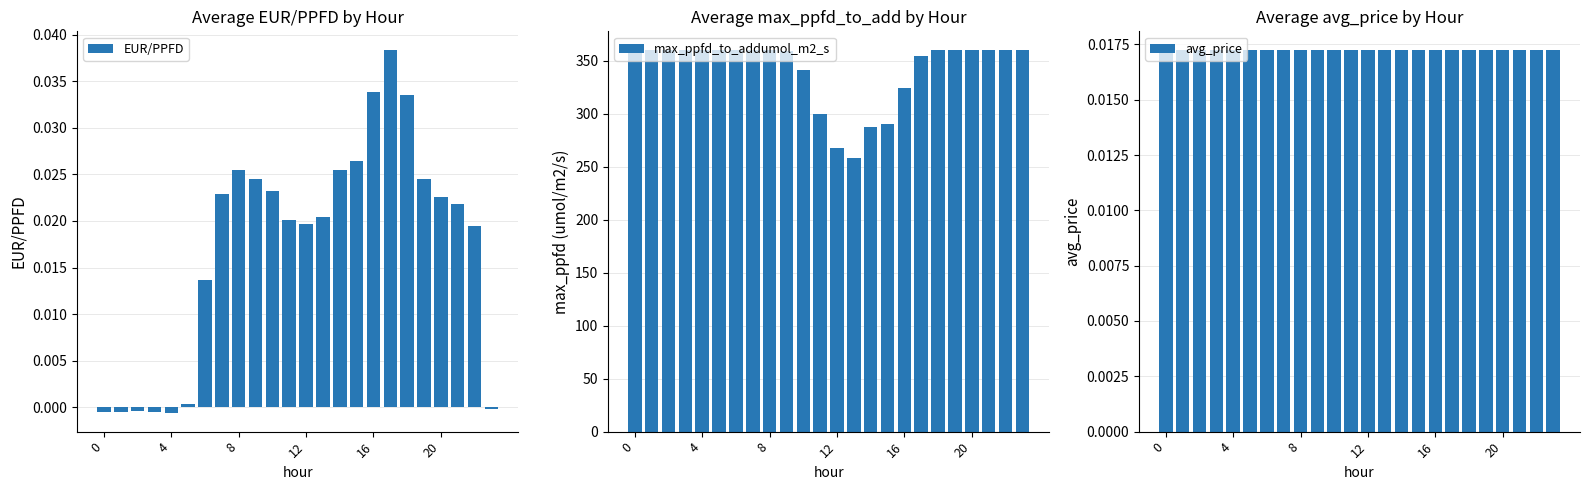

What are all the series names shown in the legend?

EUR/PPFD, max_ppfd_to_addumol_m2_s, avg_price